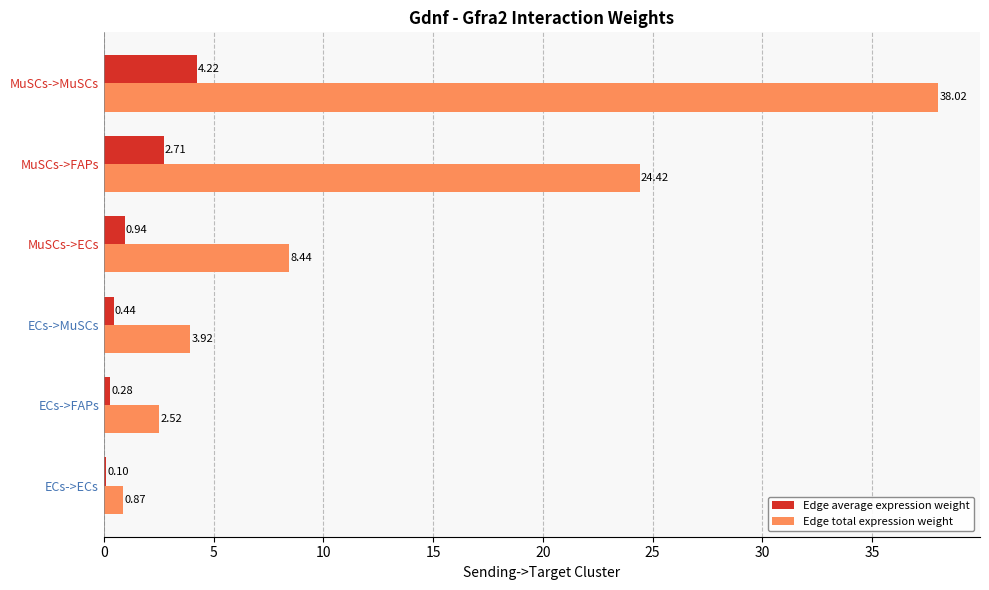

Which label corresponds to the largest value in the chart?

MuSCs->MuSCs